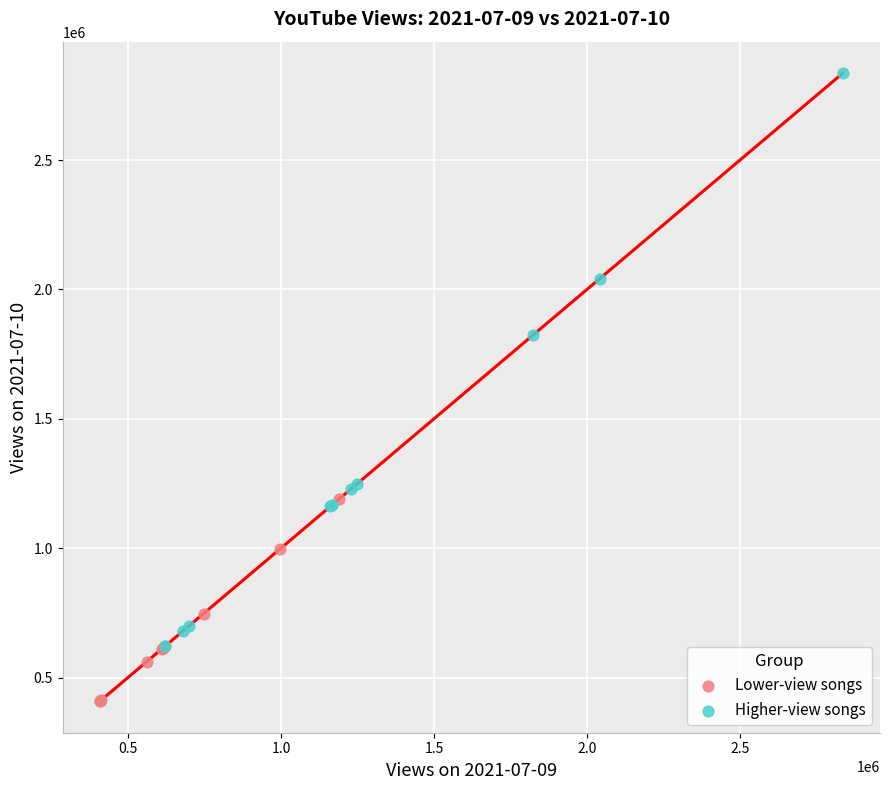

Which series contains the lowest Y value?

Lower-view songs